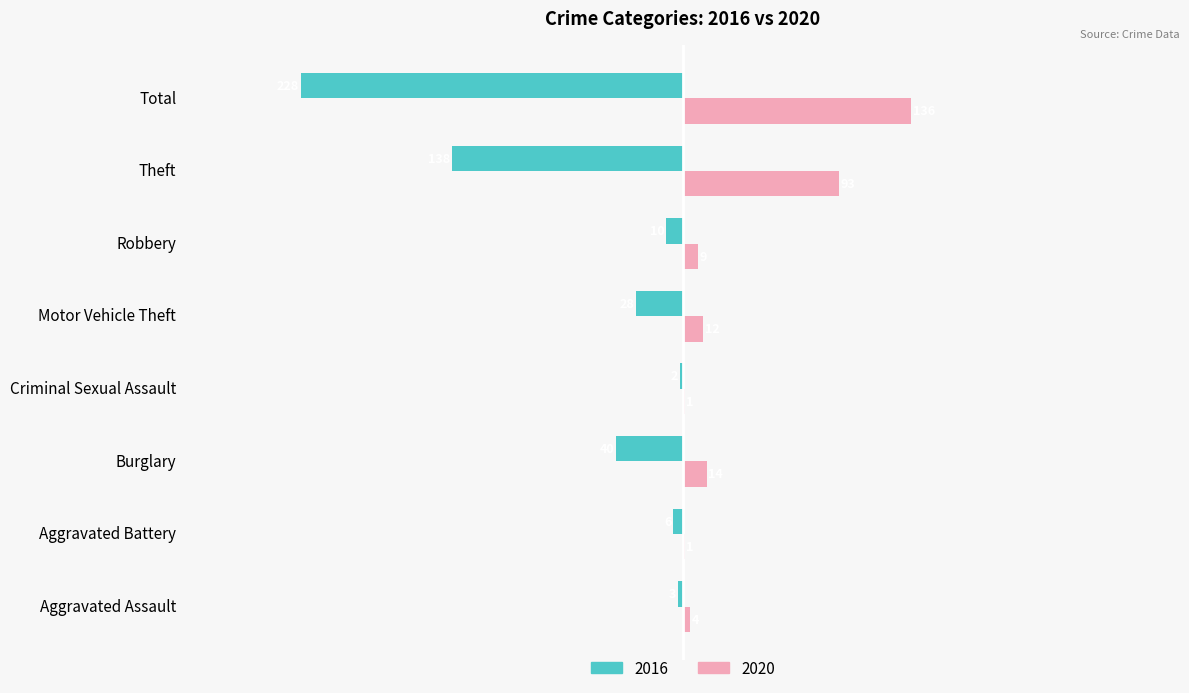

At which label is 2016 closest to -115?

Theft